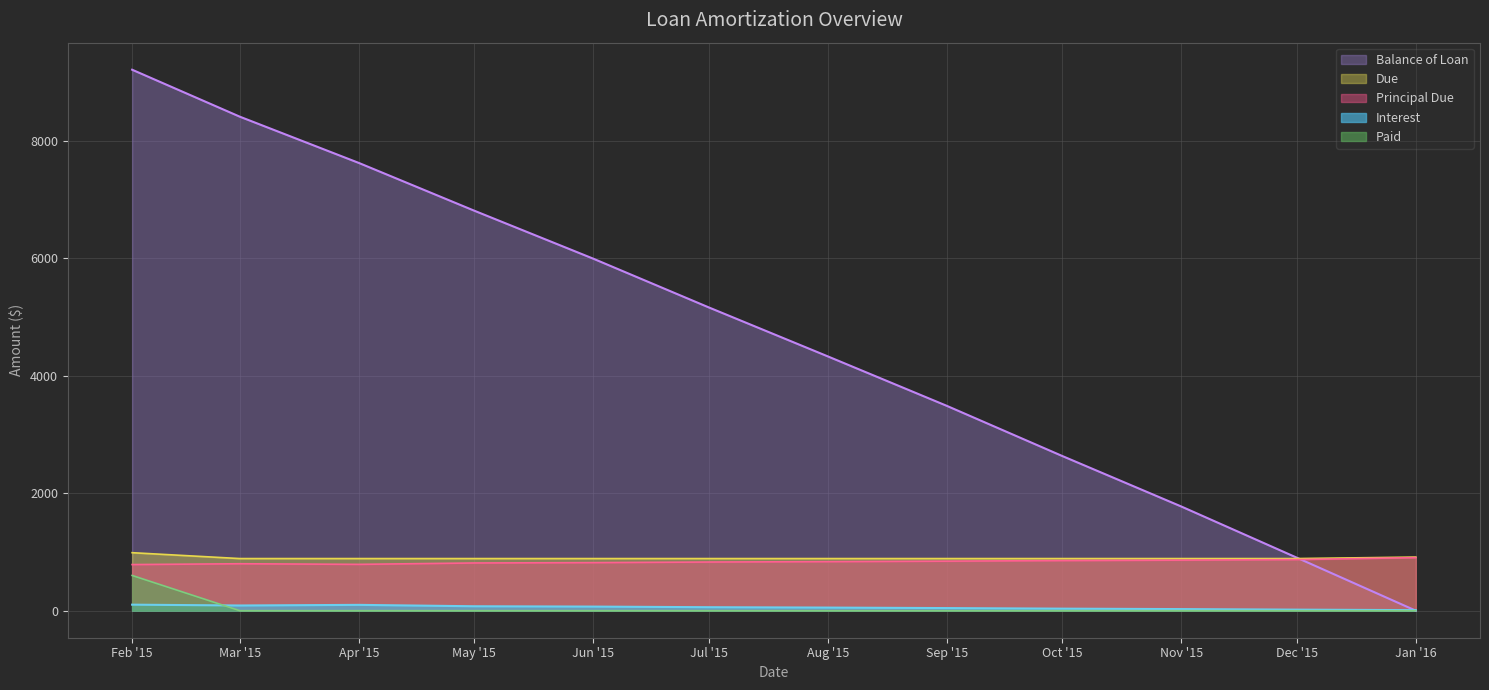

How many interior local peaks does the Interest series have?

1